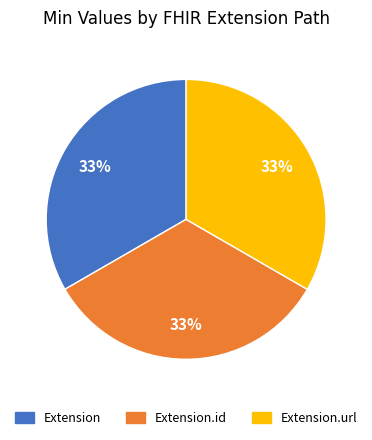

To the nearest percent, what is the average slice percentage?

33%